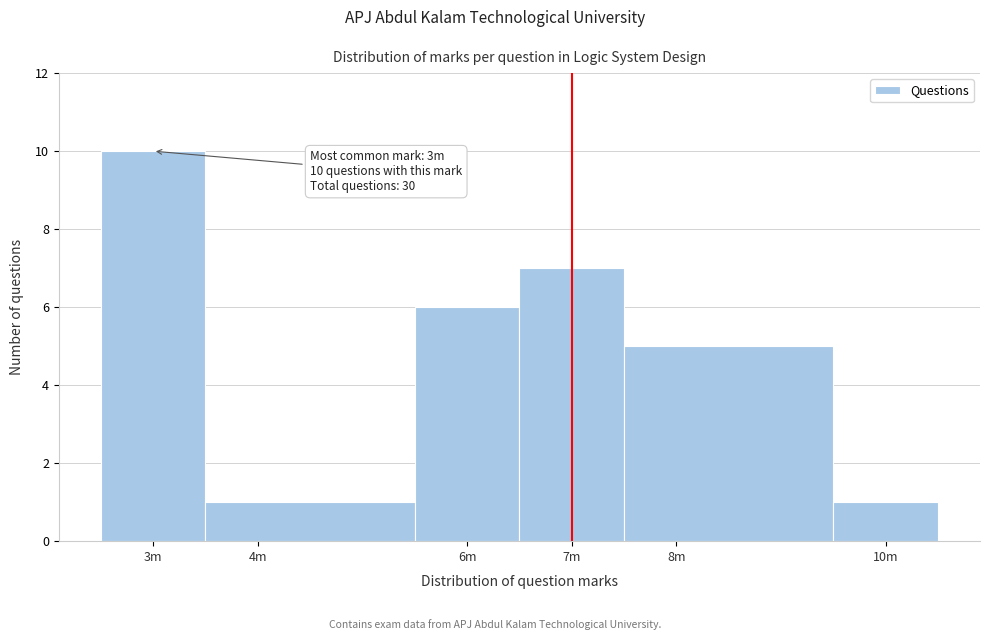

Reading right to left, extract all data points from this chart.

1	5	7	6	1	10